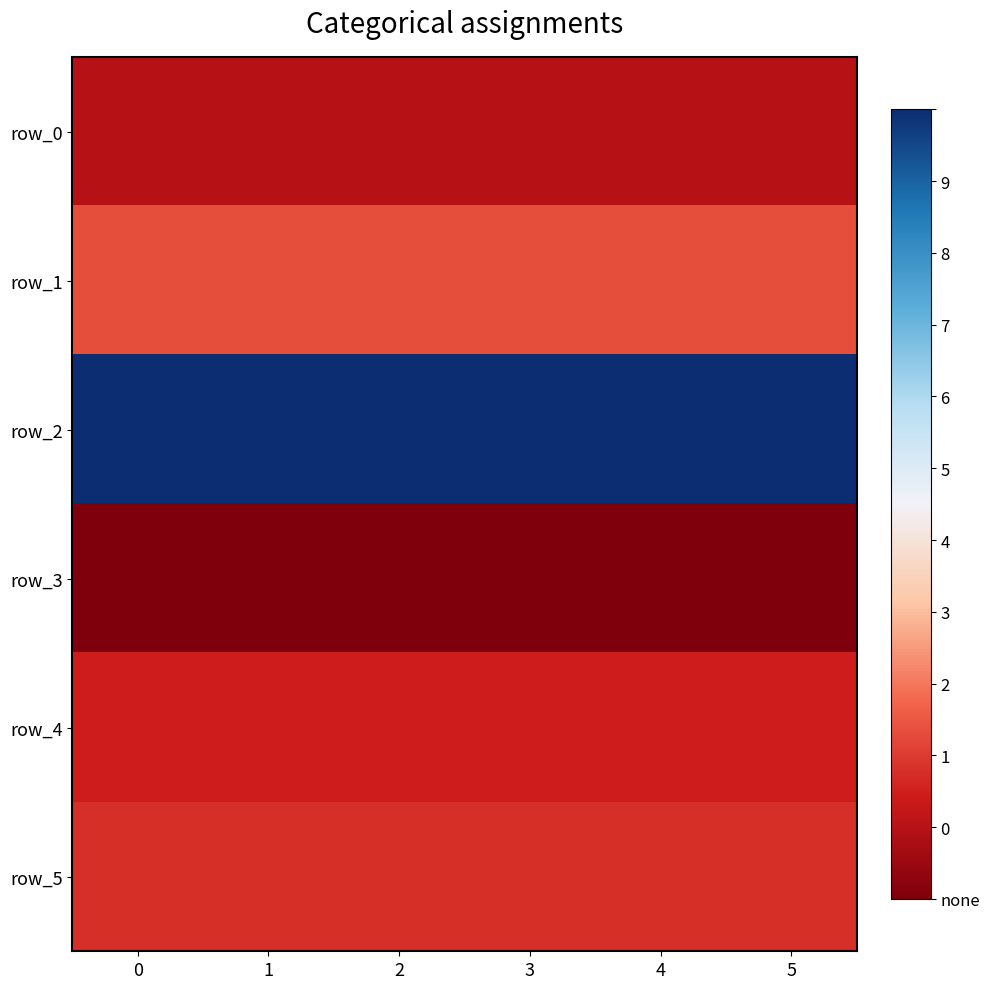

Reading left to right, extract all data points from this chart.

row_0: 0=37243097.7	1=37243097.7	2=37243097.7	3=37243097.7	4=37243097.7	5=37243097.7
row_1: 0=71062753.7	1=71062753.7	2=71062753.7	3=71062753.7	4=71062753.7	5=71062753.7
row_2: 0=284303197.4	1=284303197.4	2=284303197.4	3=284303197.4	4=284303197.4	5=284303197.4
row_3: 0=12746743.2	1=12746743.2	2=12746743.2	3=12746743.2	4=12746743.2	5=12746743.2
row_4: 0=48283409.8	1=48283409.8	2=48283409.8	3=48283409.8	4=48283409.8	5=48283409.8
row_5: 0=57041342.5	1=57041342.5	2=57041342.5	3=57041342.5	4=57041342.5	5=57041342.5